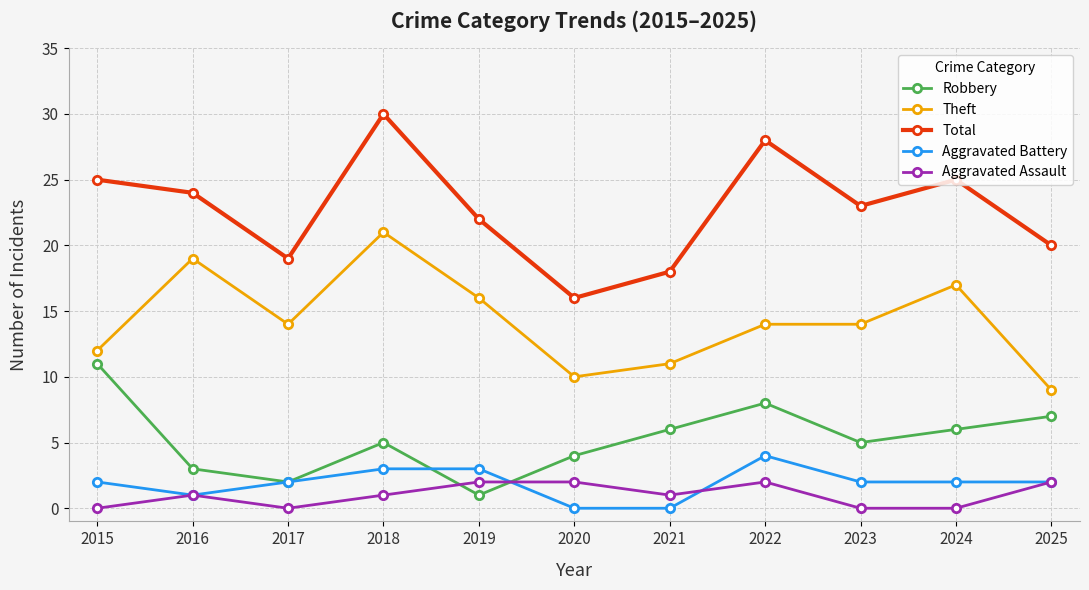

Where does the Theft series first go above 14?

2016